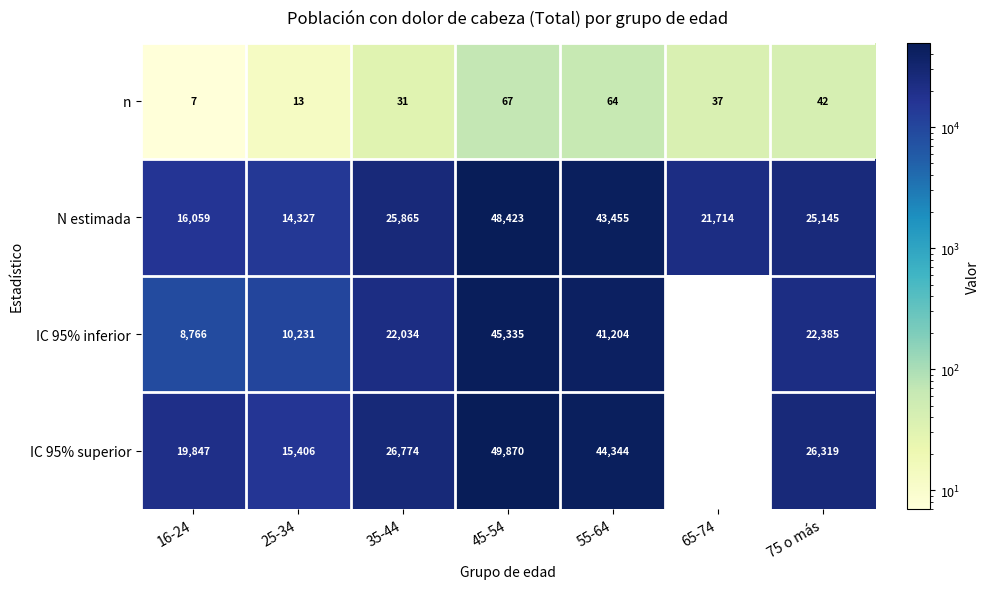

Between 35-44 and 25-34, which is larger?

35-44